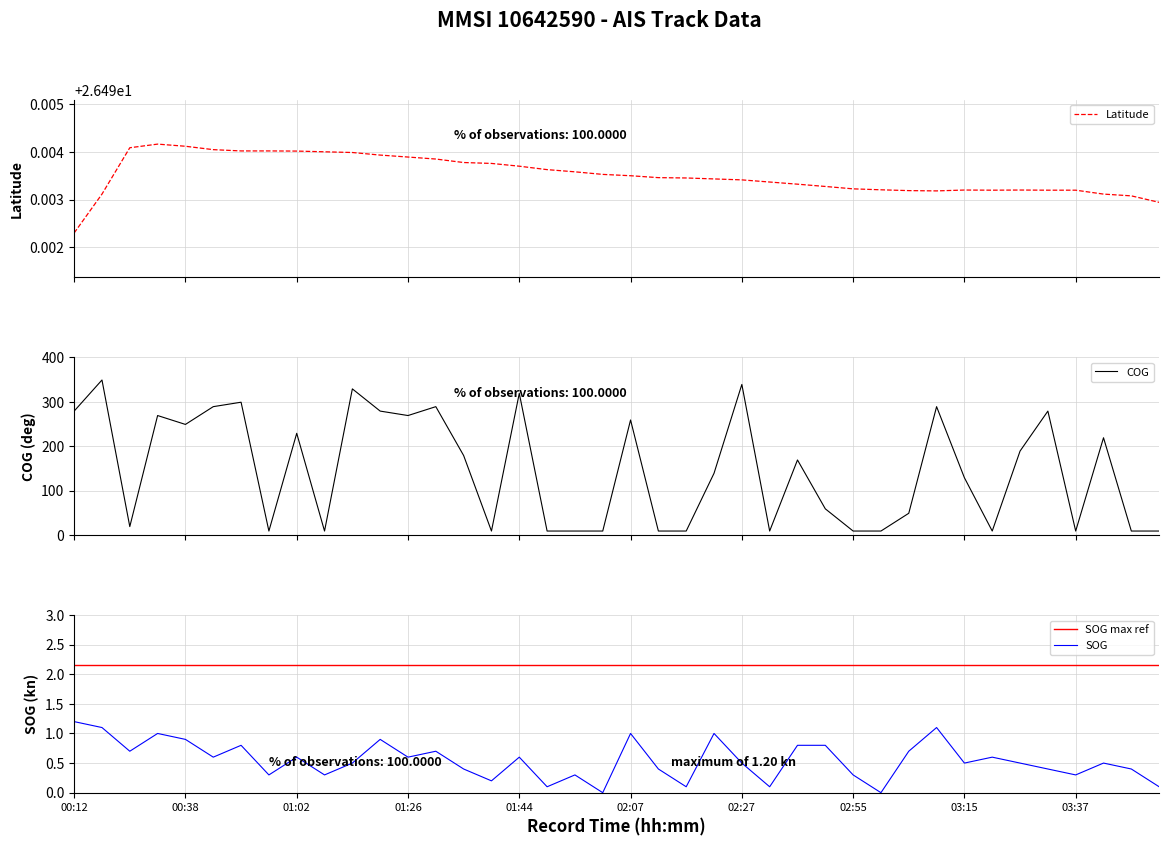

At which label does SOG reach its peak?

00:12